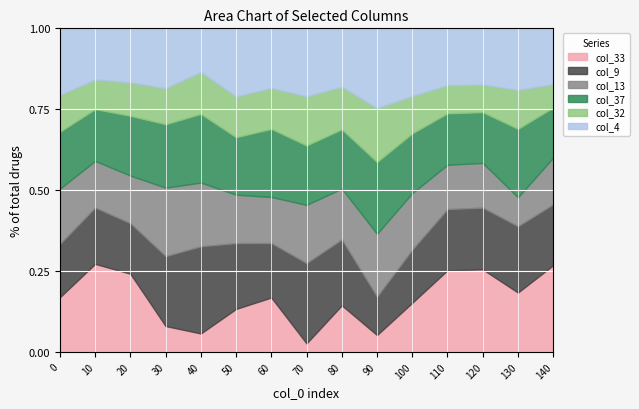

How many values in the col_32 series exceed 54?

7